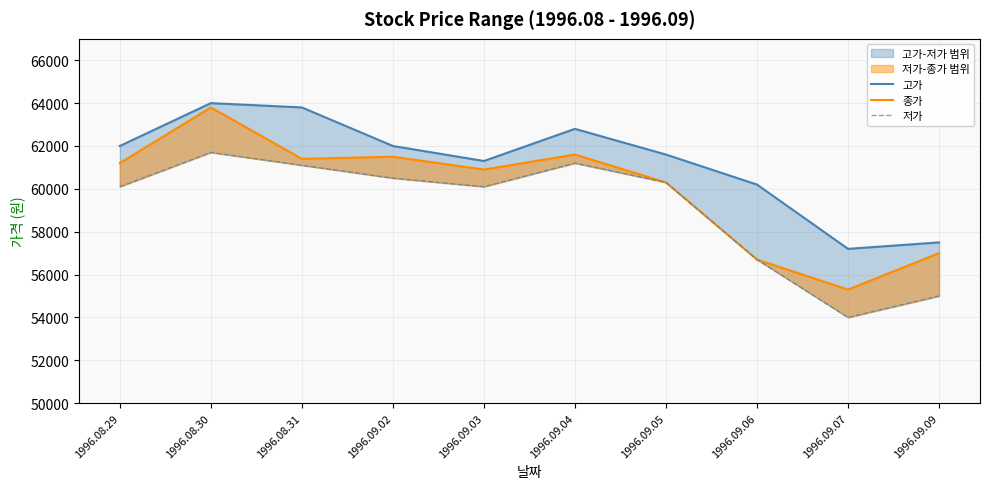

Which series has the widest spread of values?

종가